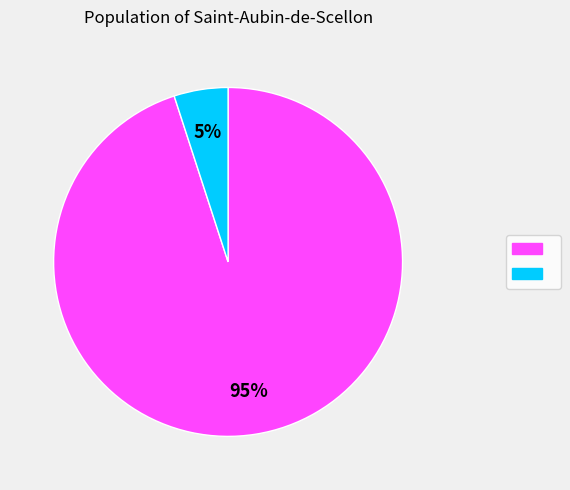

Is there a majority slice in this chart?

Yes